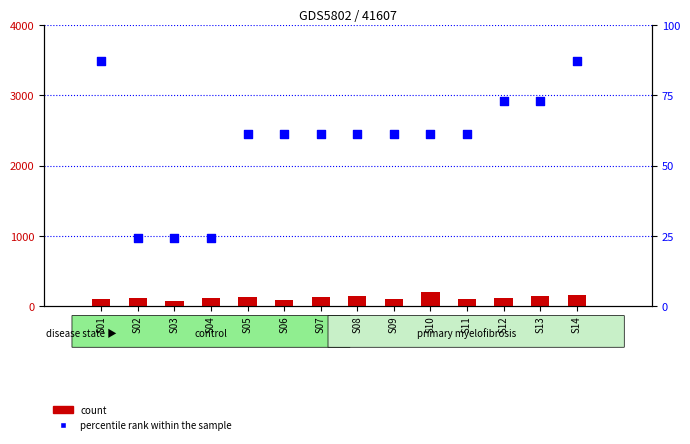

Which series has the largest total across all categories?

count